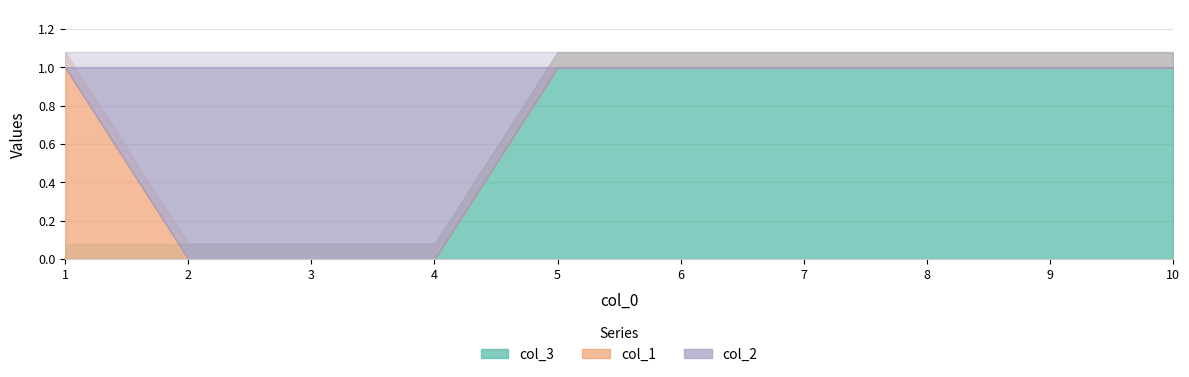

Is it true that col_2 equals 0 at 10?

False